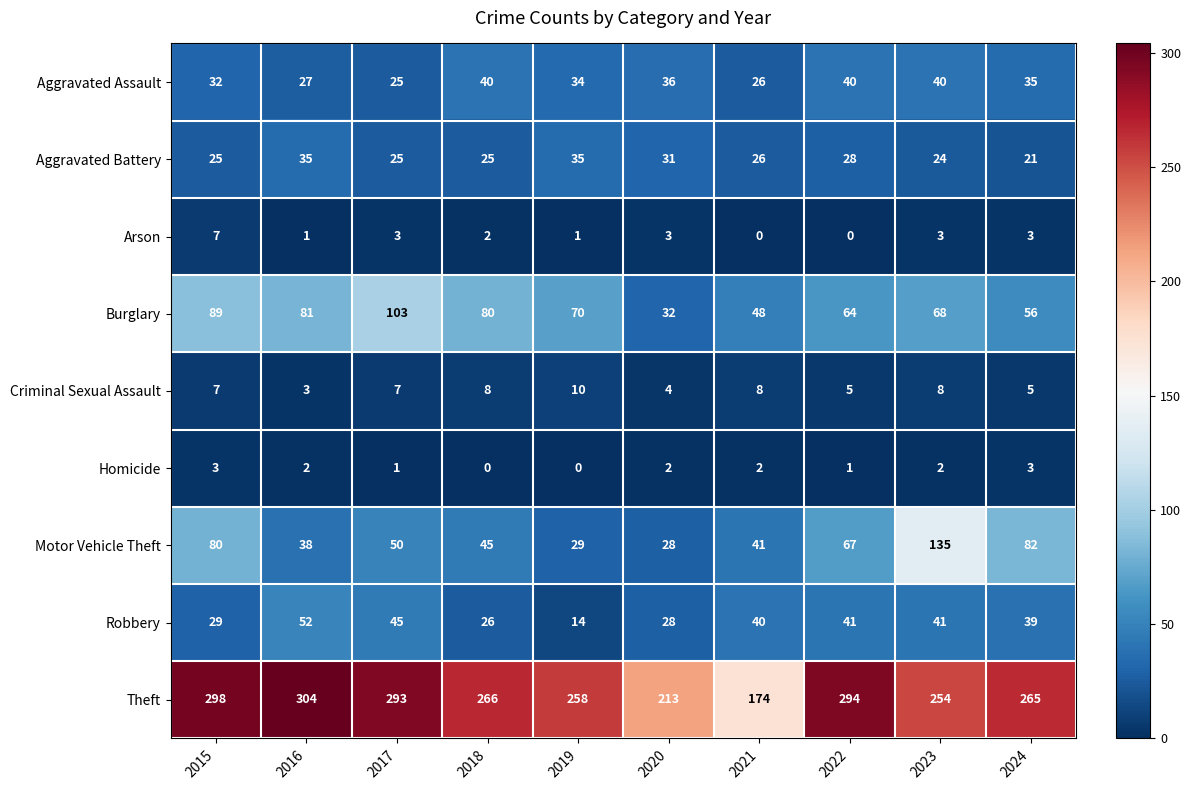

The value of Aggravated Assault at 2017 is 25. True or false?

True